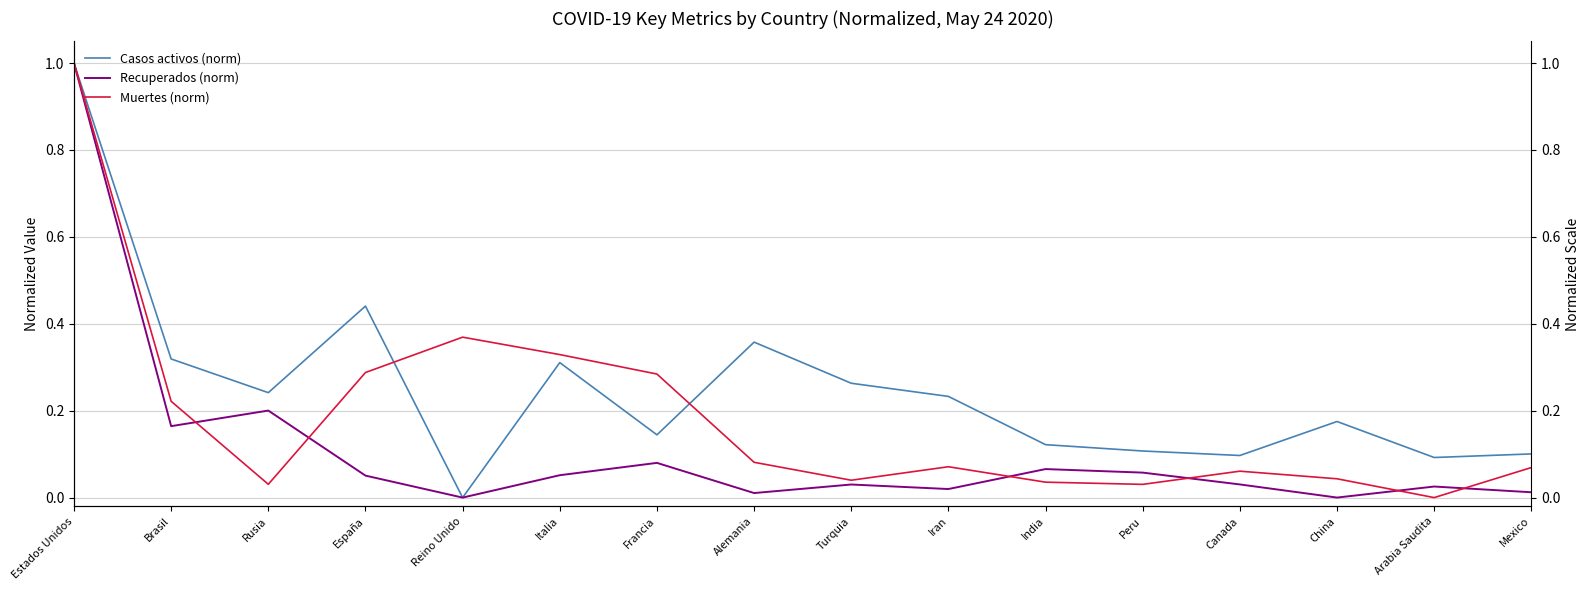

Read the Recuperados (norm) value at España.

0.1